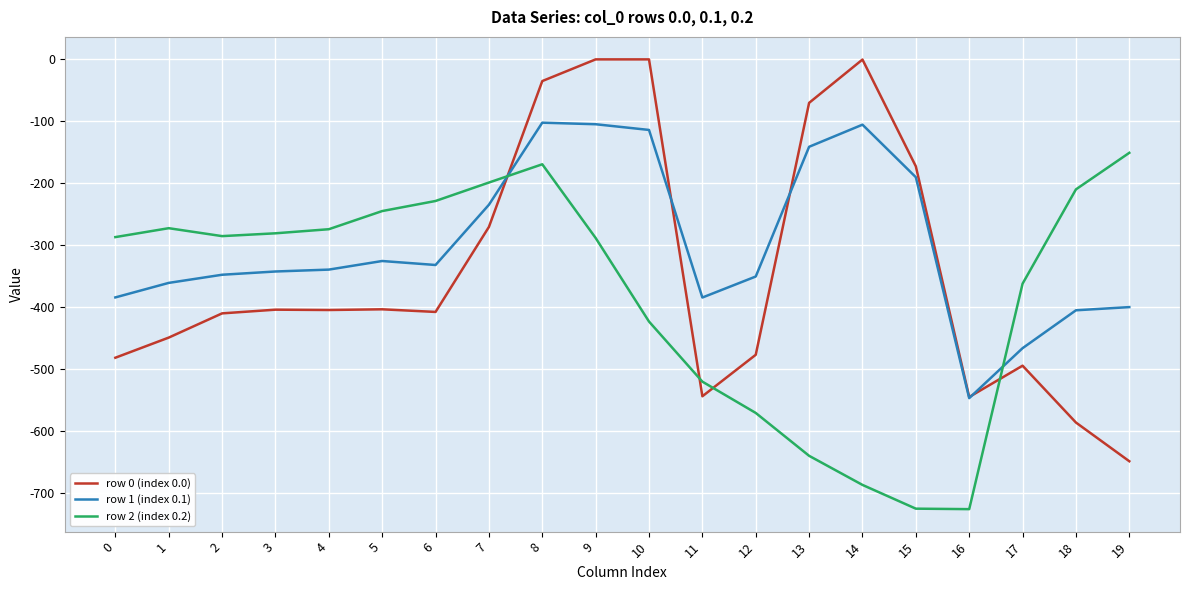

How many lines are shown in the chart?

3